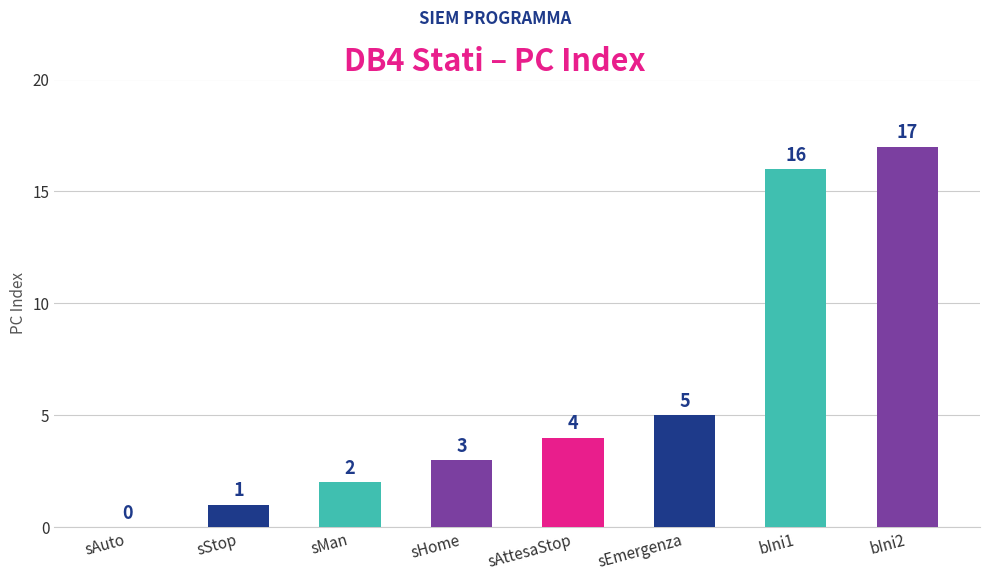

What is the greatest value displayed?

17